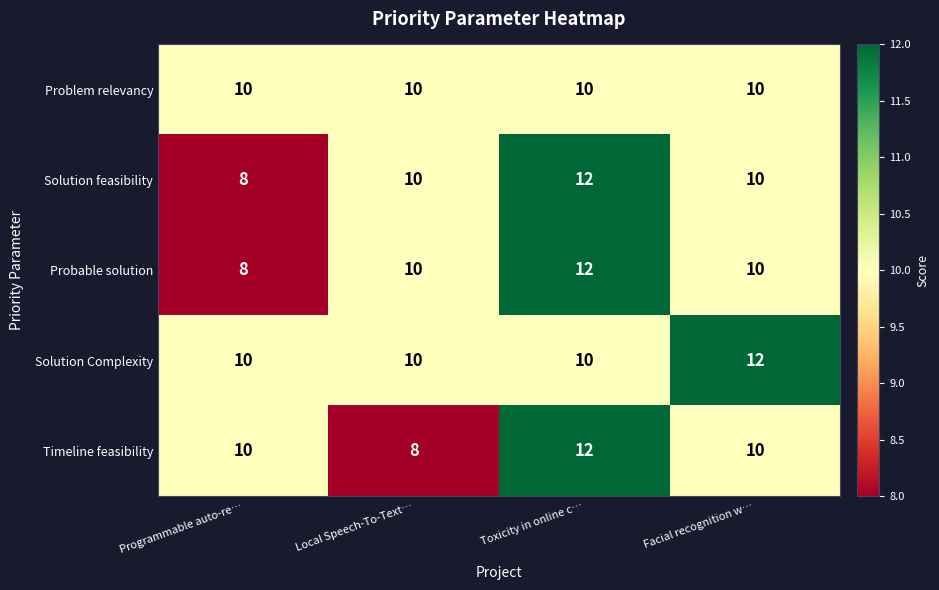

Which series has the largest total across all categories?

Solution Complexity